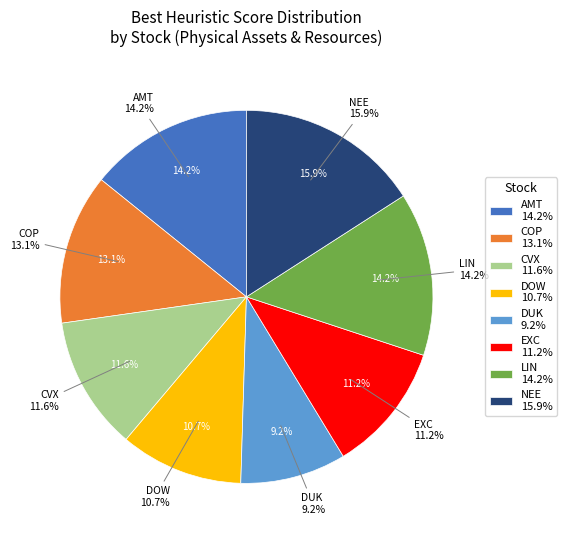

To the nearest percent, what percentage of the pie is CVX?

12%